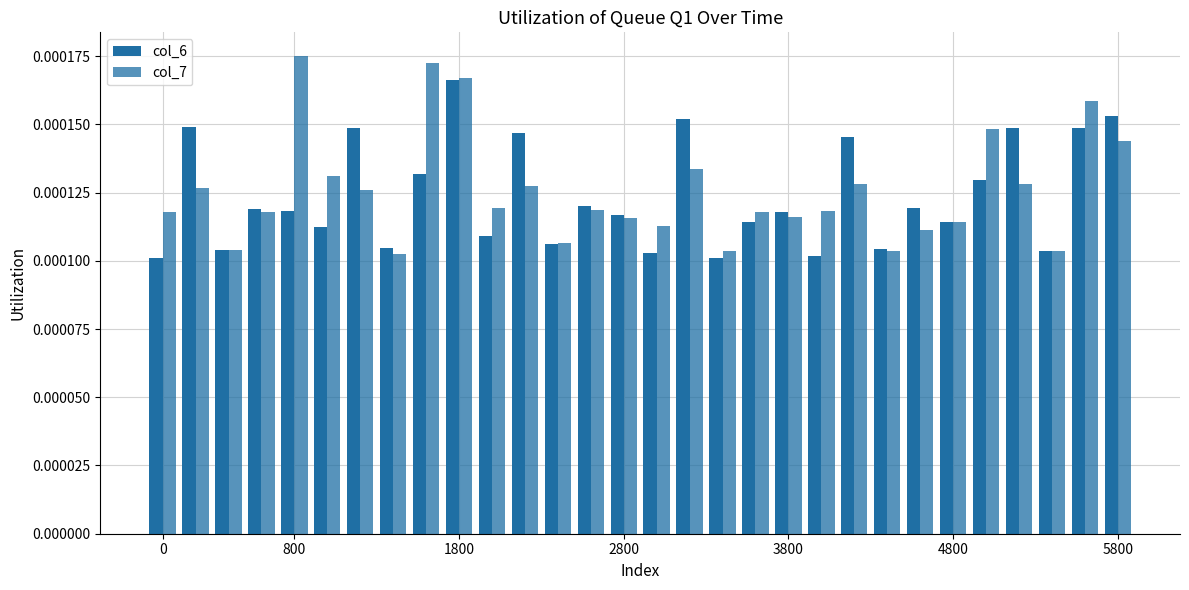

At how many categories does at least one series exceed 0?

30